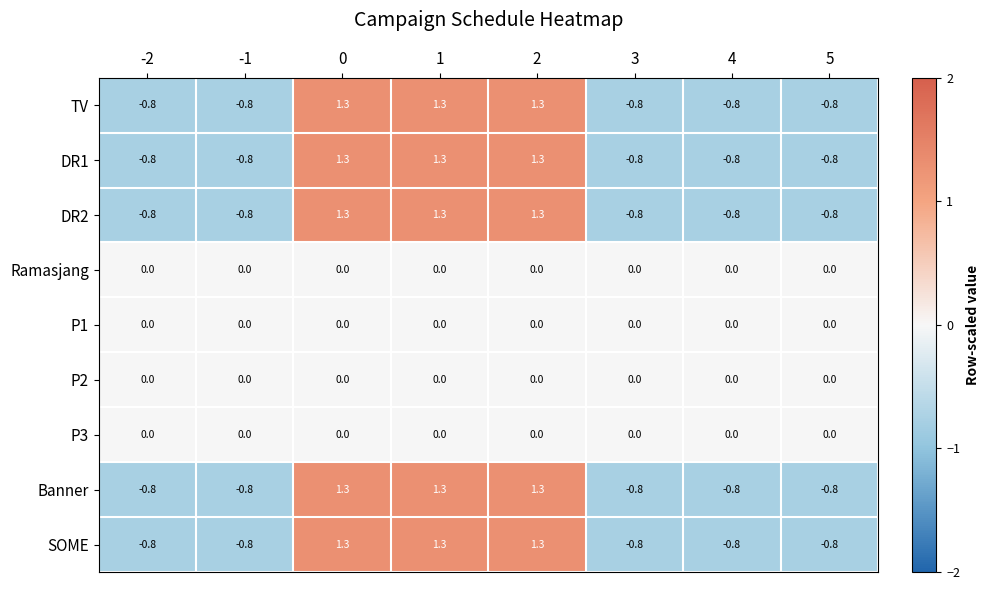

How many data points does each series have?

8